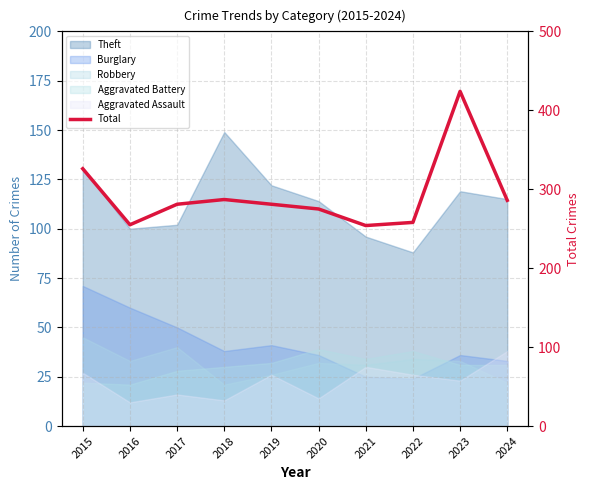

Does the chart display data point markers on the line(s)?

No